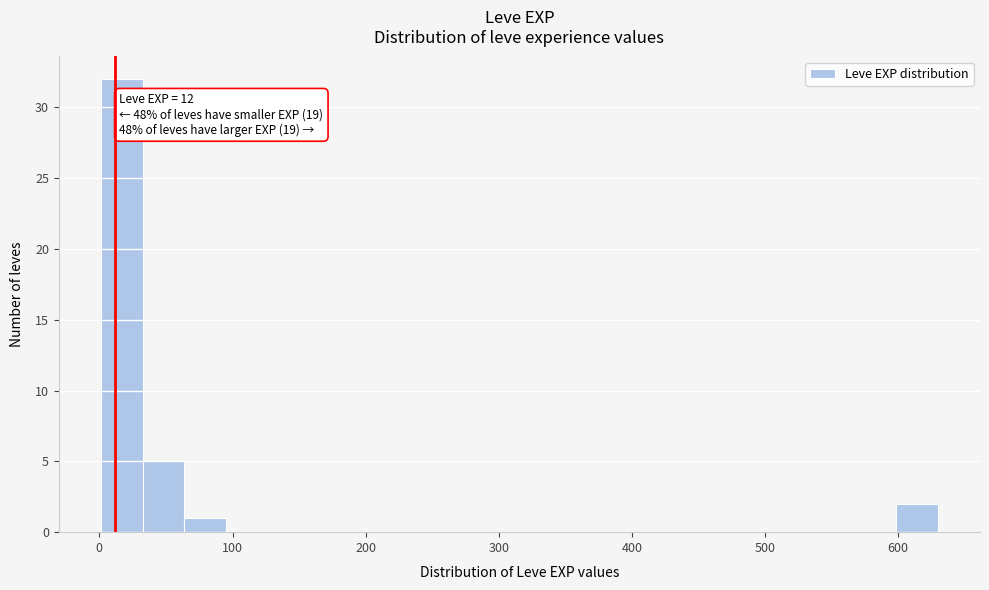

Around what value on the x-axis is the tallest bar? Give the approximate position of its centre, as read against the axis.

20